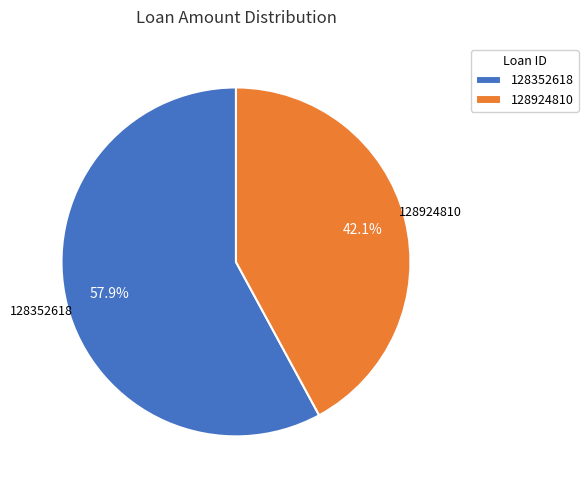

What is the largest slice in the pie chart?

128352618